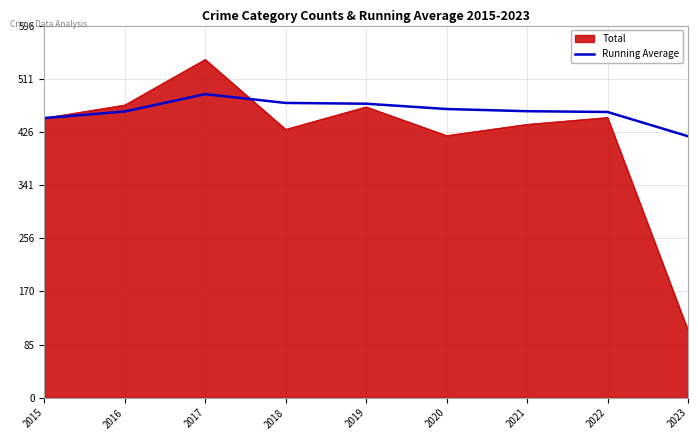

True or false: Total has a value of 469.0 at 2016.

True